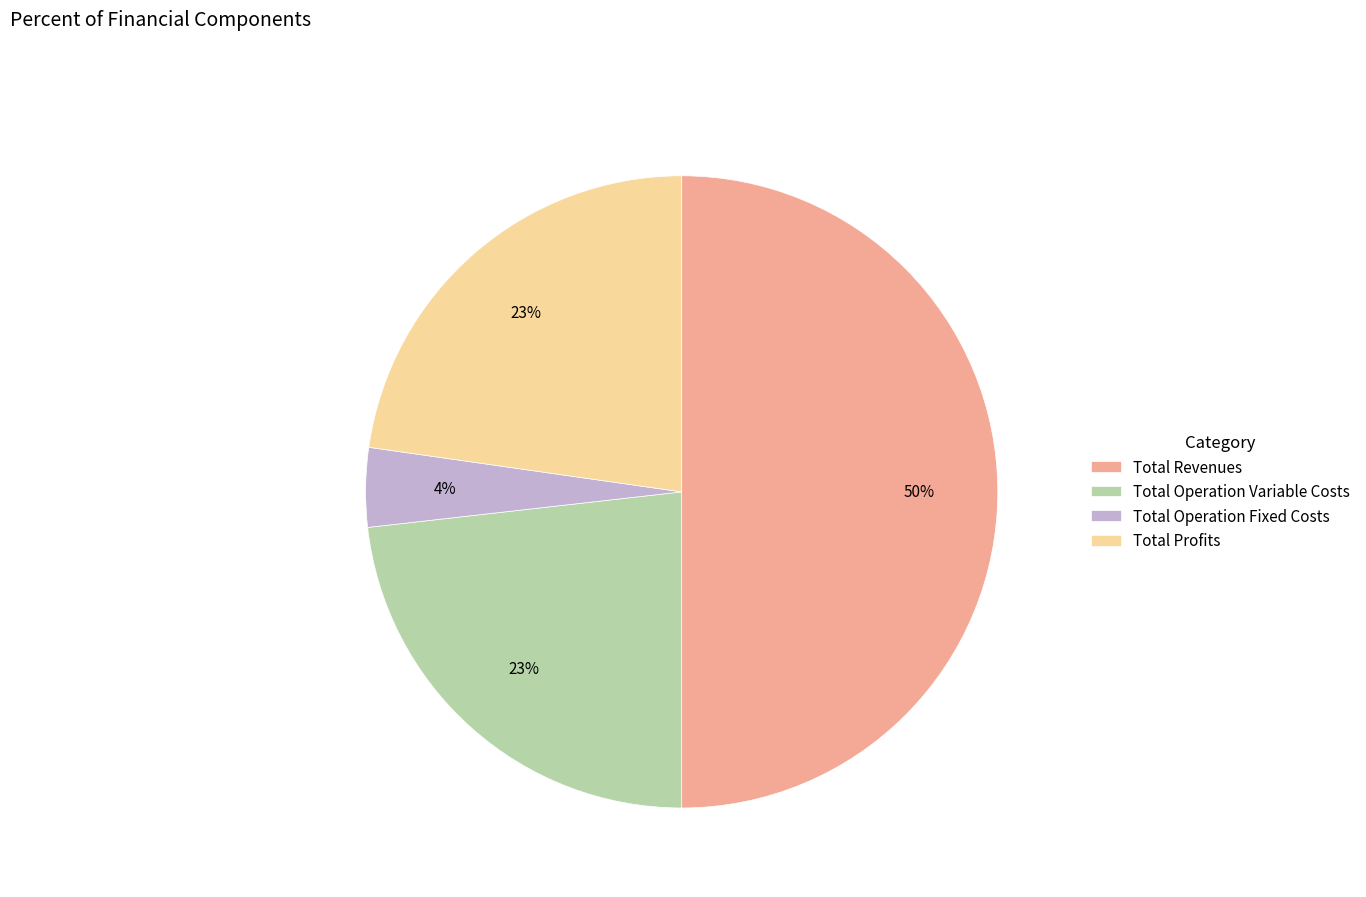

To the nearest percent, what is the difference between the largest and smallest slice percentages?

46%